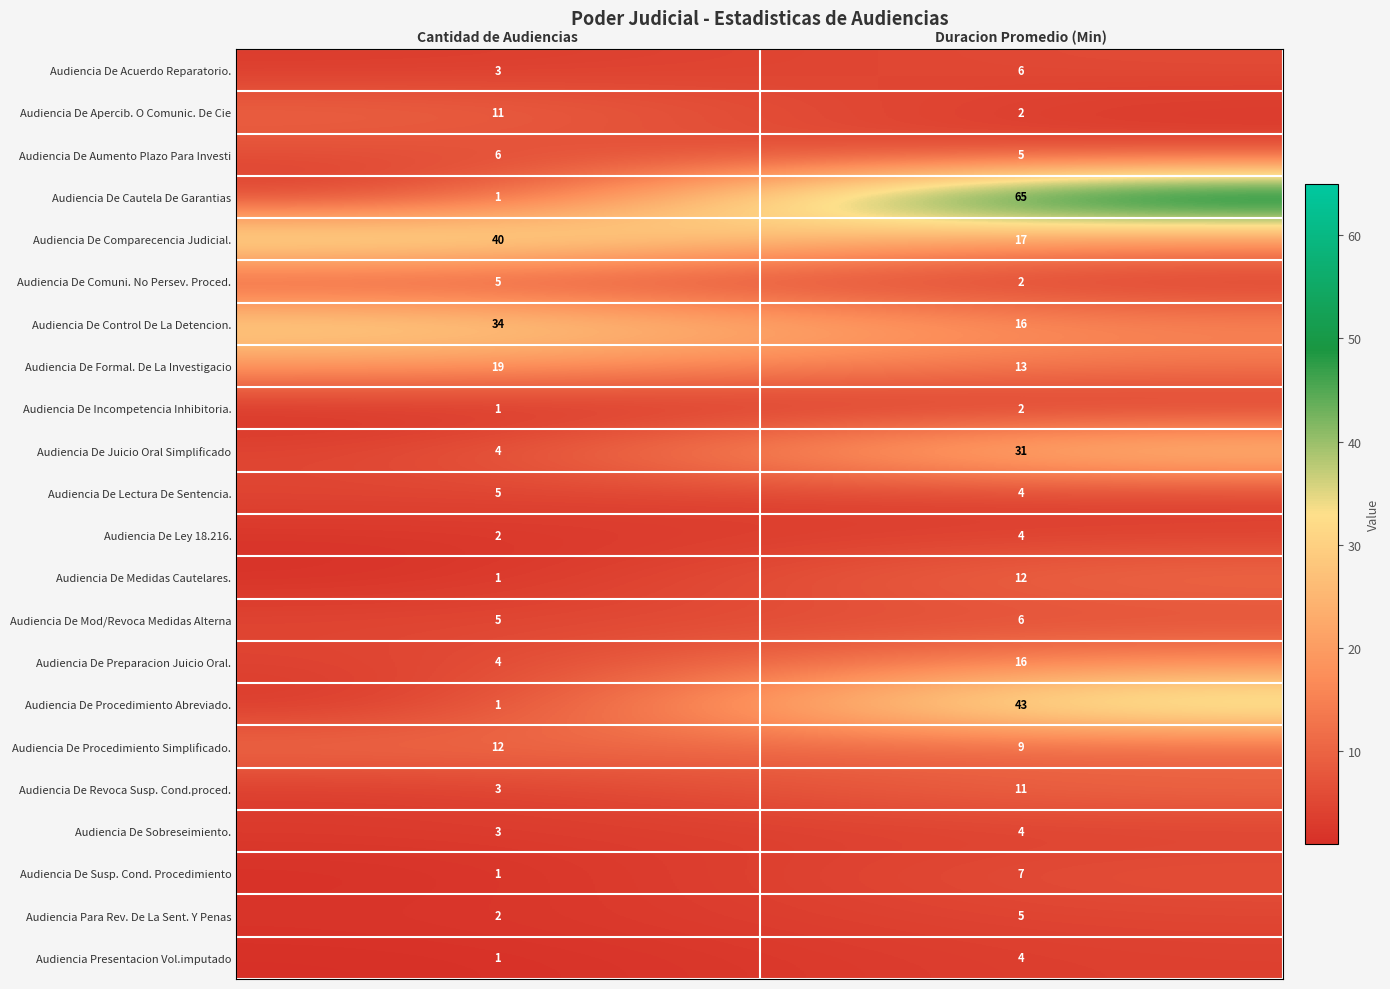

What is the maximum value shown in the chart?

65